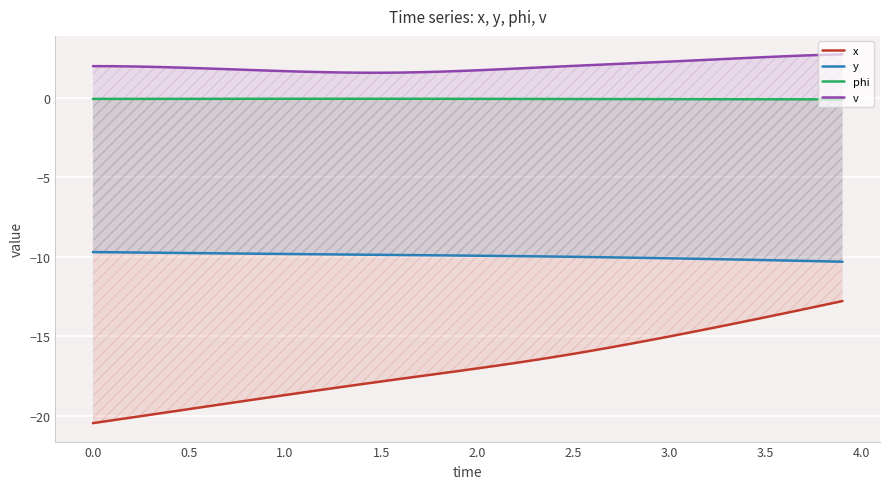

Is it true that x equals -18.7 at 1.0?

True